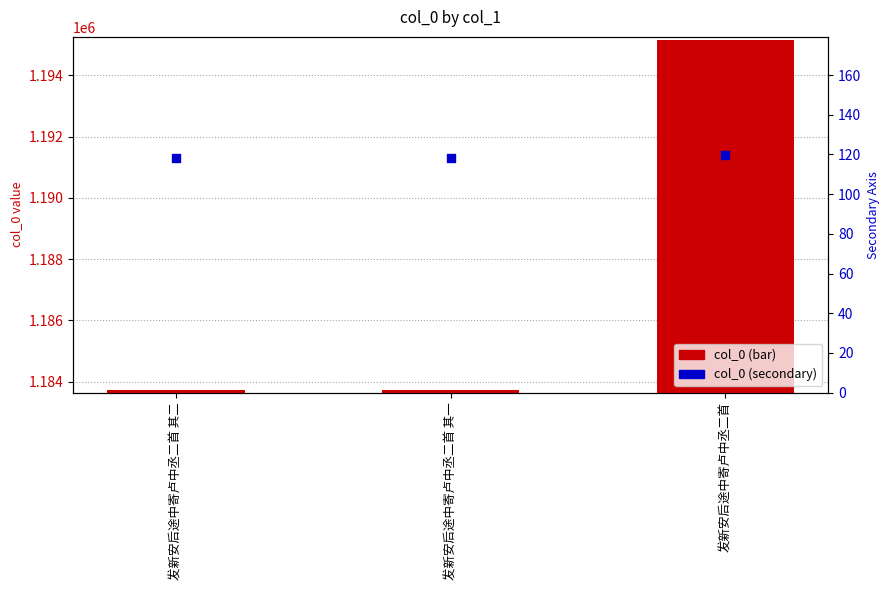

Which series has the largest Y range (max minus min)?

col_0